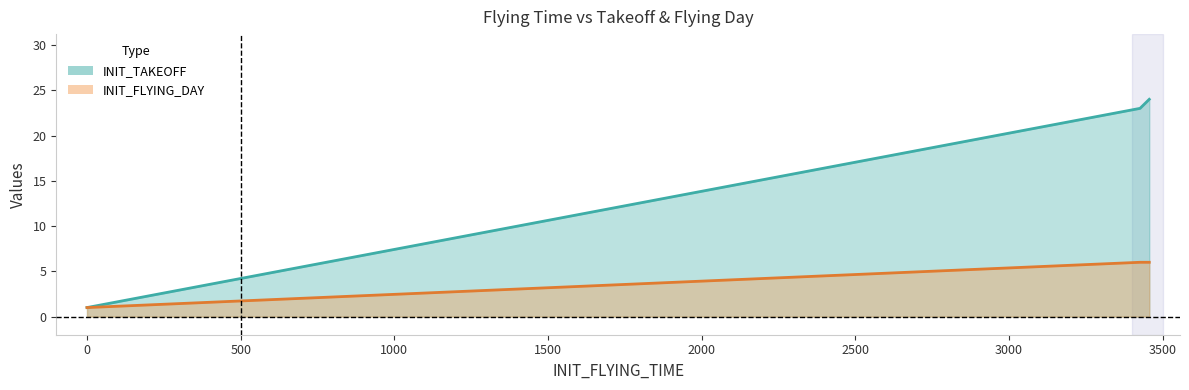

True or false: INIT_FLYING_DAY has more than 1 interior local peaks.

False